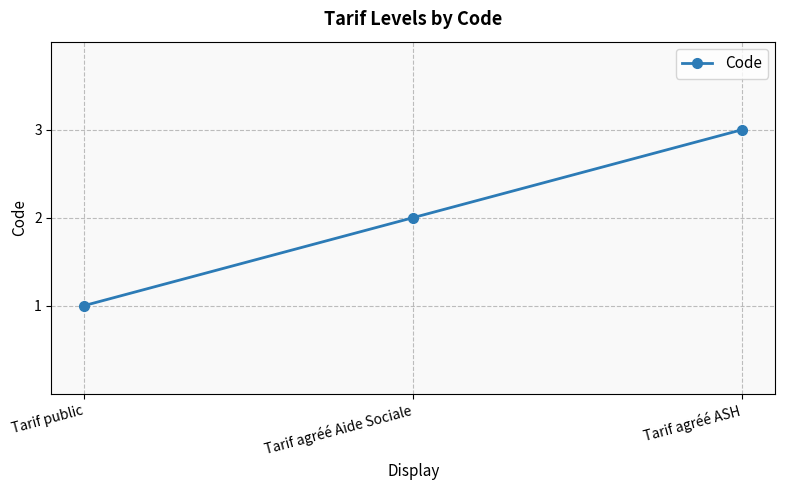

Approximately how many times larger is the value at Tarif public compared to Tarif agréé Aide Sociale?

0.5